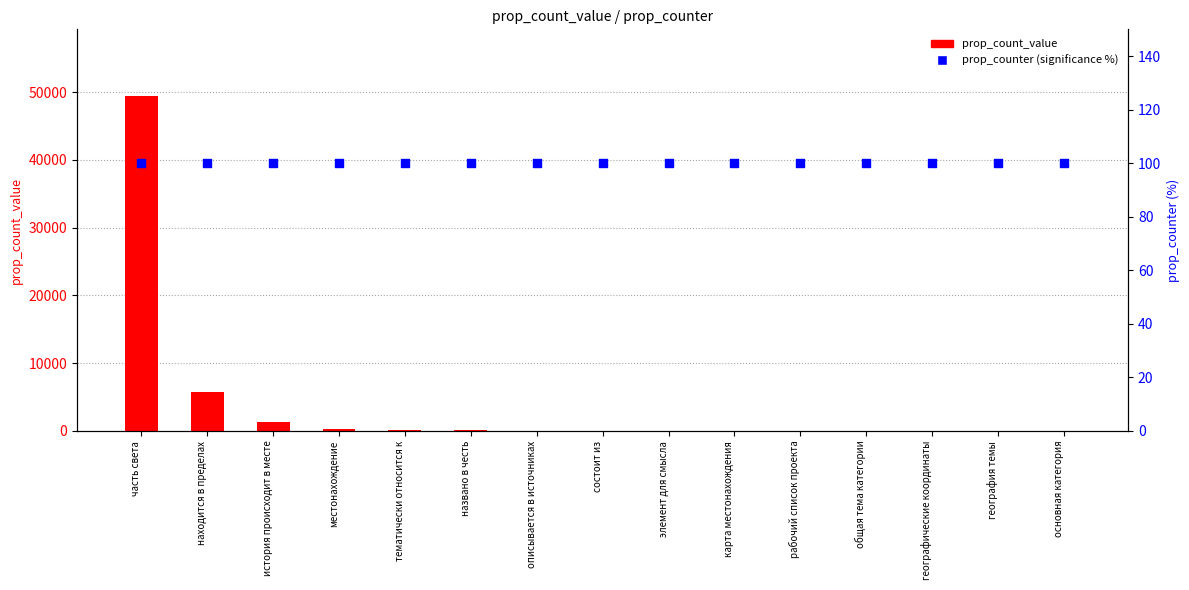

Which series has the largest total across all categories?

prop_count_value